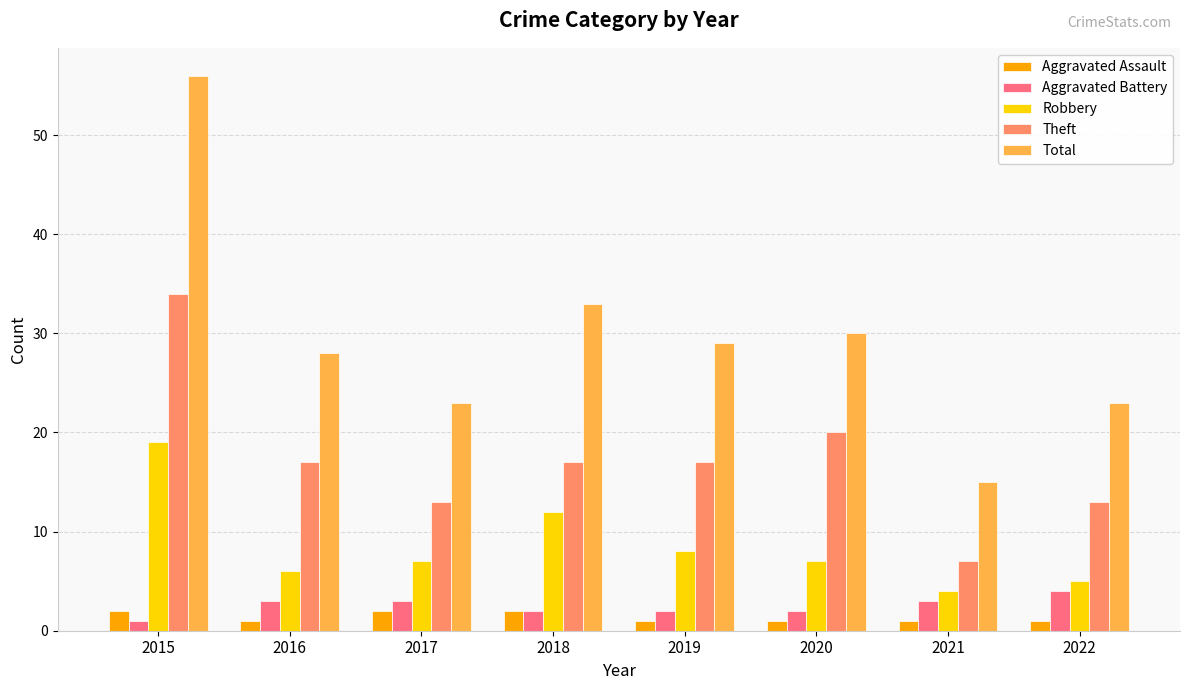

At which category is the sum across all series the highest?

2015